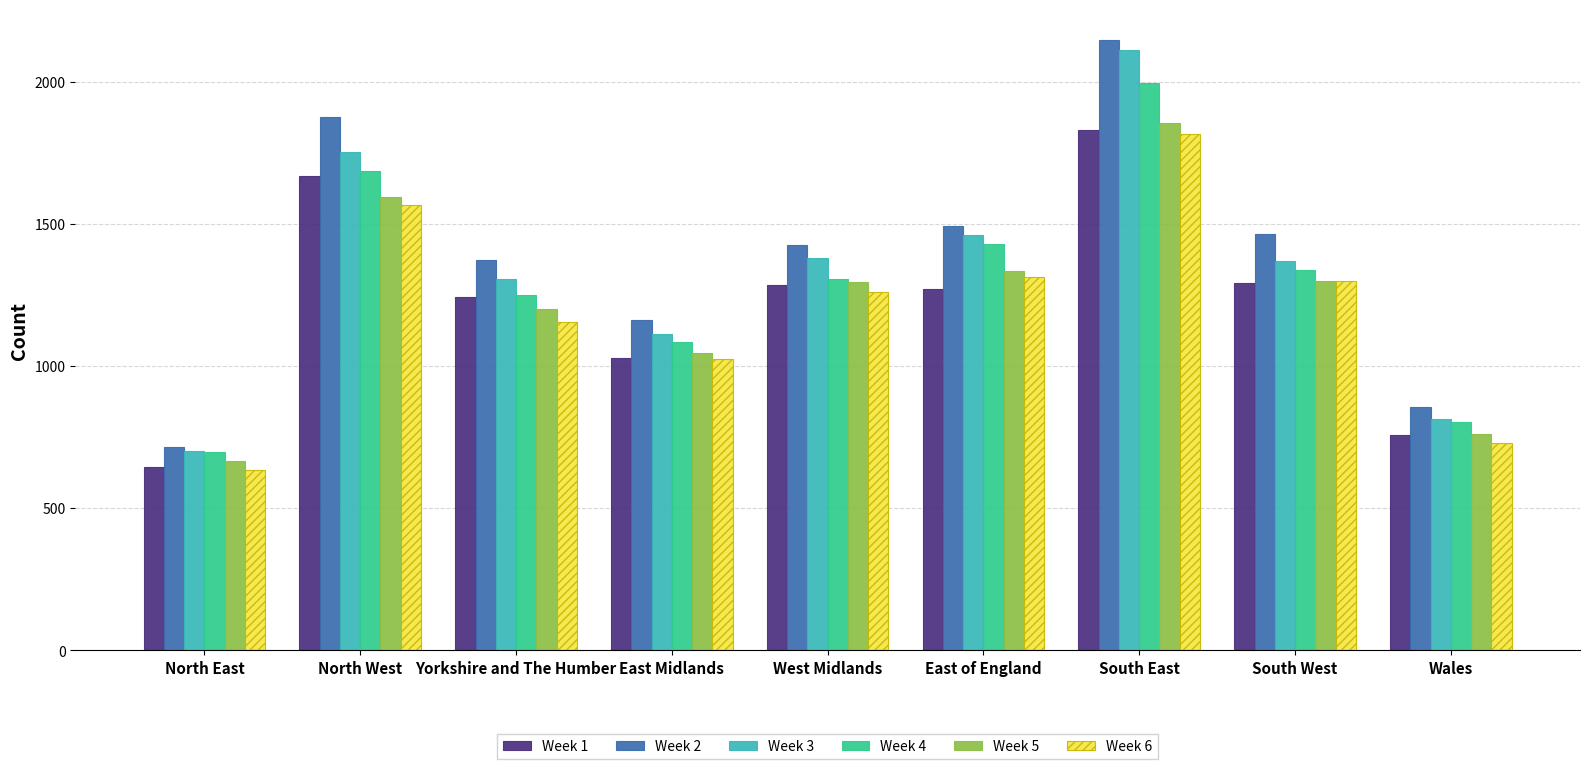

What is the label of the 5th bar from the left?

West Midlands